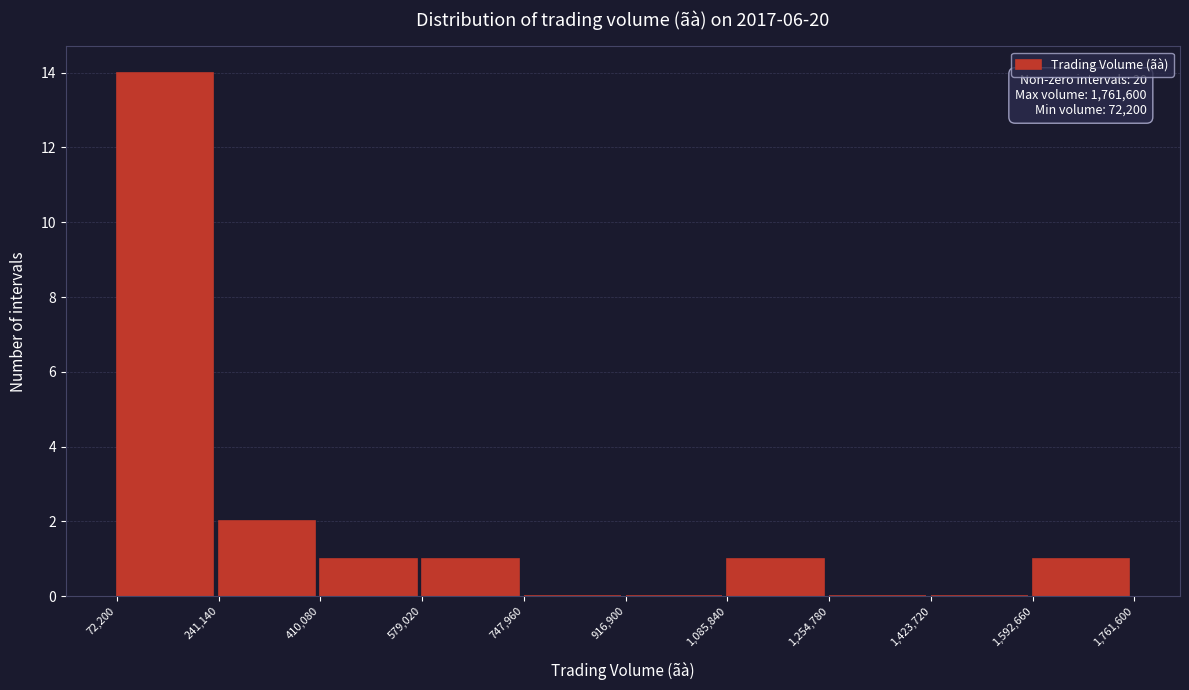

Over which range of the x-axis is the bar tallest?

72,200 to 241,140